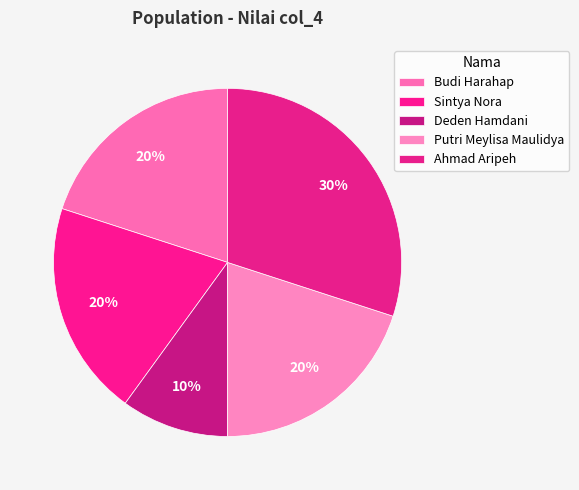

How many segments does this pie chart have?

5